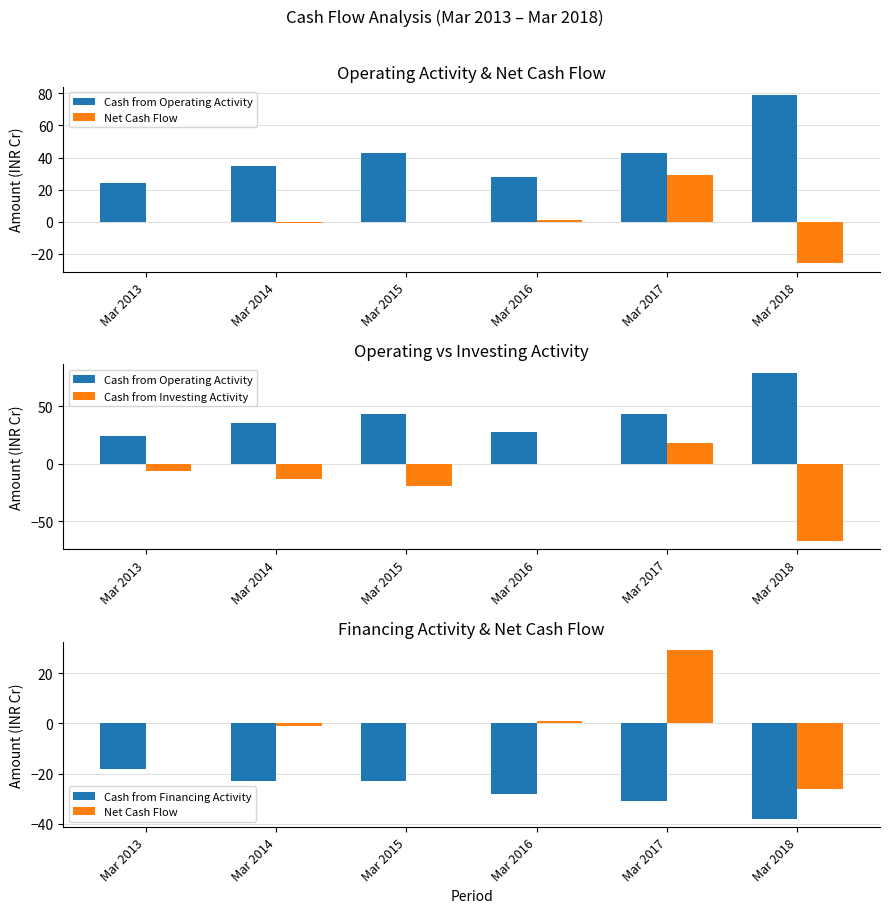

Reading left to right, what are all the values shown in this chart?

Cash from Operating Activity: Mar 2013=24	Mar 2014=35	Mar 2015=43	Mar 2016=28	Mar 2017=43	Mar 2018=79
Net Cash Flow: Mar 2013=0	Mar 2014=-1	Mar 2015=0	Mar 2016=1	Mar 2017=29	Mar 2018=-26
Cash from Investing Activity: Mar 2013=-6	Mar 2014=-13	Mar 2015=-19	Mar 2016=0	Mar 2017=18	Mar 2018=-67
Cash from Financing Activity: Mar 2013=-18	Mar 2014=-23	Mar 2015=-23	Mar 2016=-28	Mar 2017=-31	Mar 2018=-38